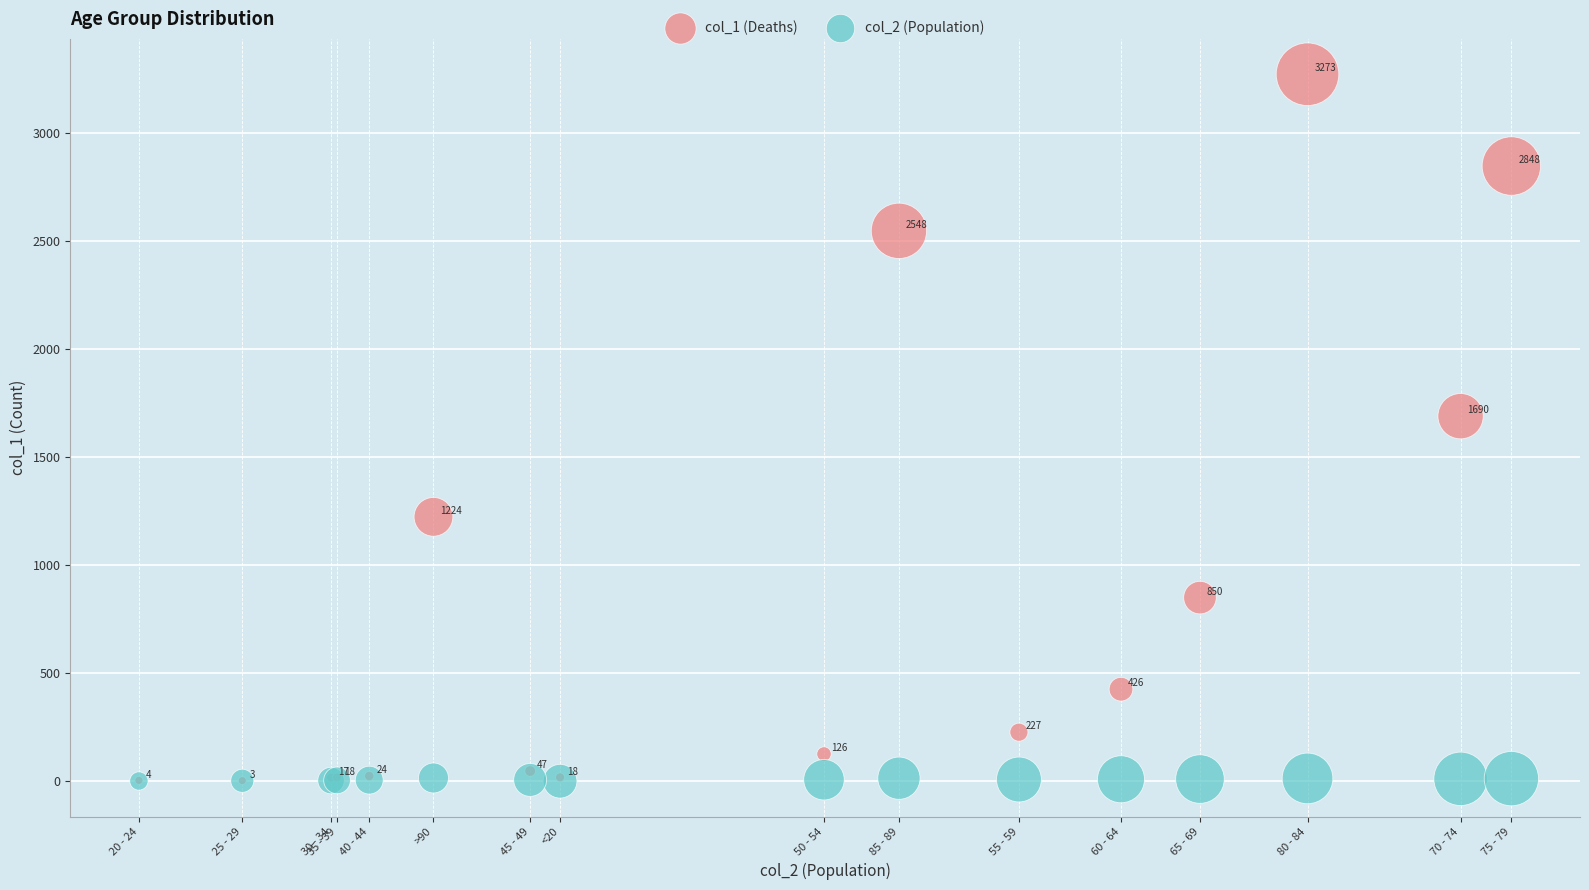

In the col_1 (Deaths) series, what Y value is closest to 1638?

1690